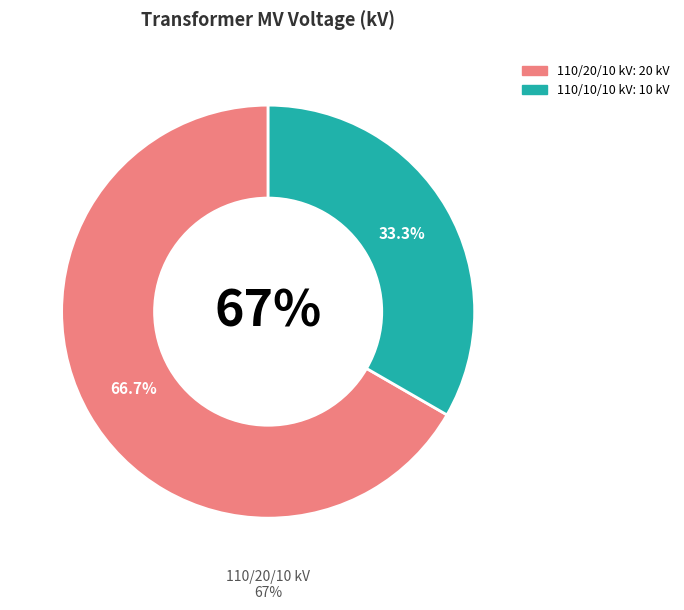

What percentage is the 63/25/38 MVA 110/10/10 kV slice, to the nearest percent?

33%